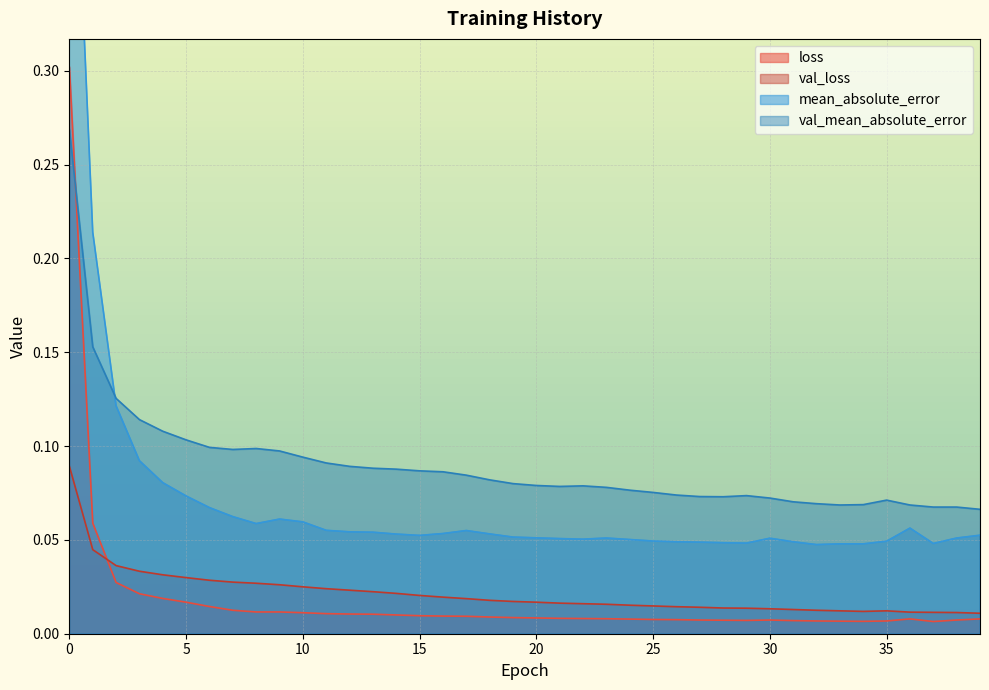

Which category has the lowest value in the loss series?

37